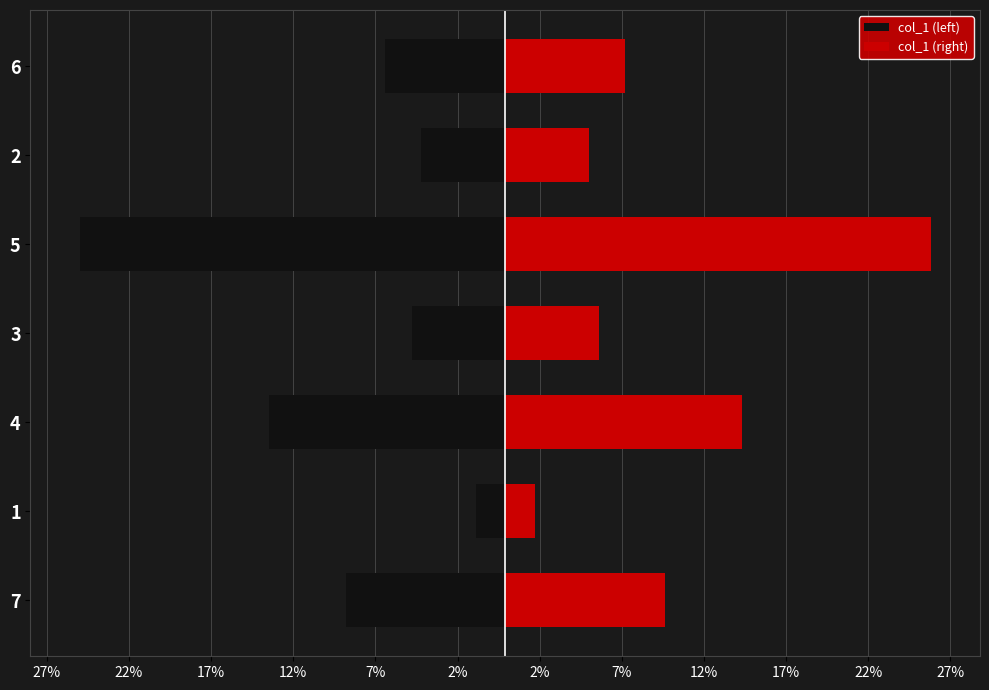

Is the value of col_1 (right) at 4 greater than the value of col_1 (left) at 5?

Yes